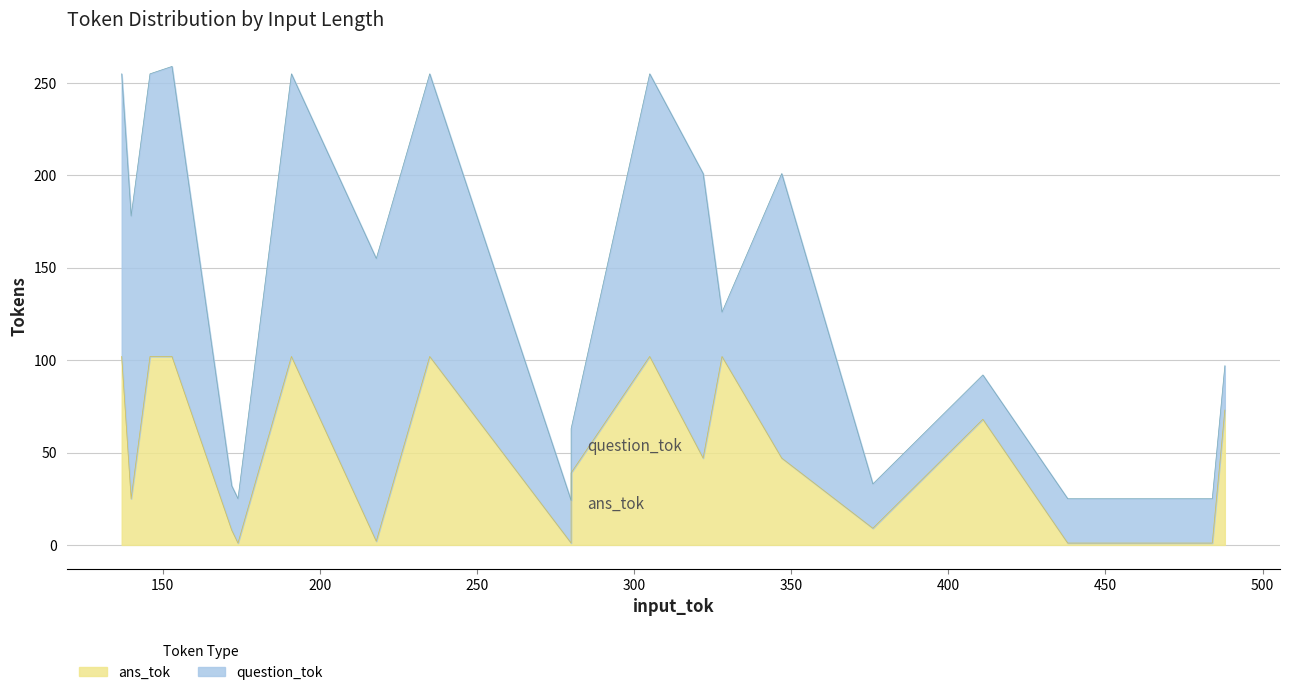

What is the total value across all series at 411?

92